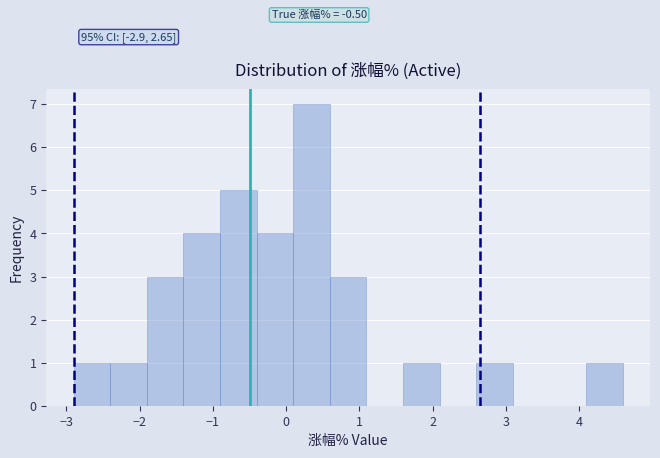

Which range on the x-axis has the tallest bar?

0.1 to 0.6